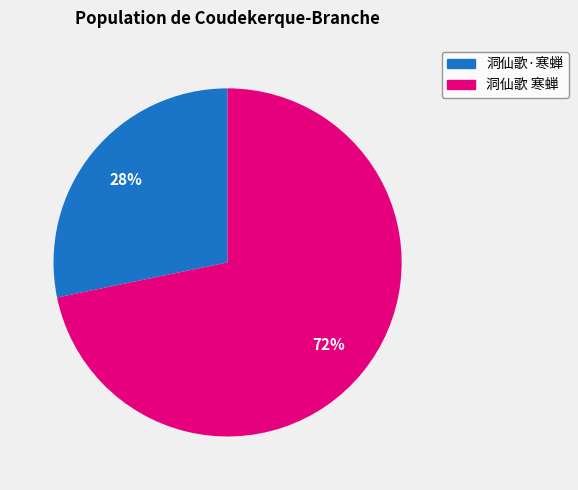

Which category accounts for the majority?

洞仙歌 寒蝉